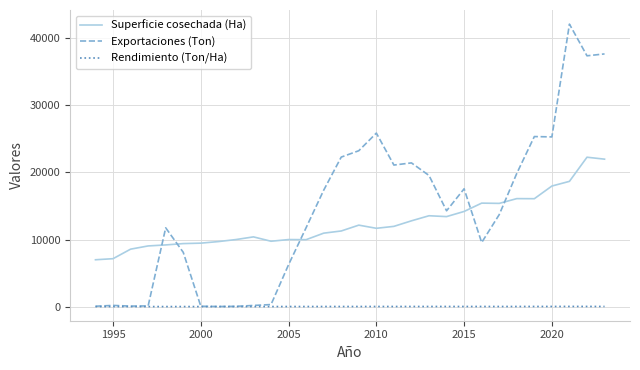

Does the chart display data point markers on the line(s)?

No